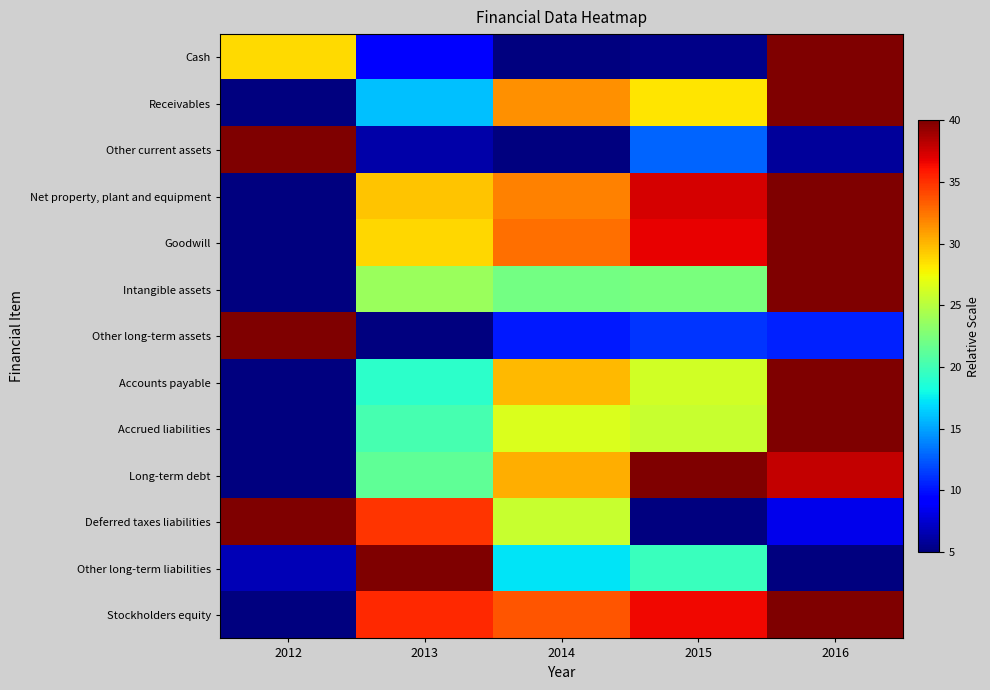

What is the total value across all series at 2014?

301.9